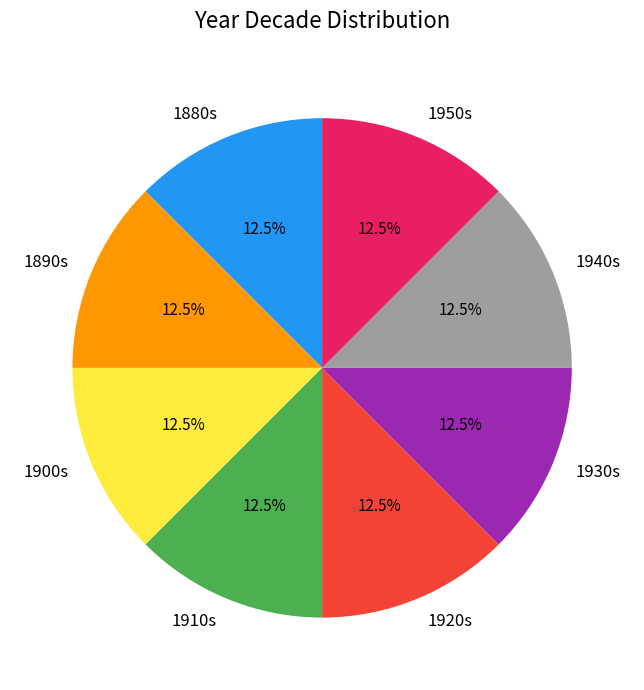

What is the ratio of the value at 1910s to the value at 1880s?

1.0